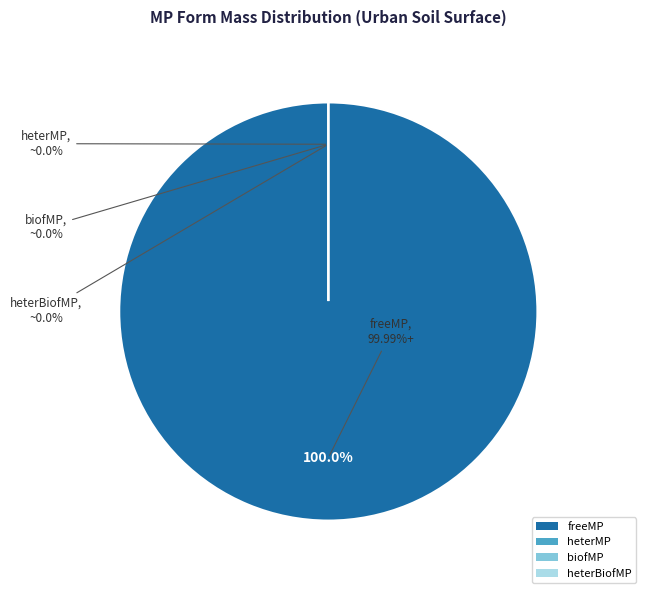

Which slice represents more than half of the pie?

freeMP